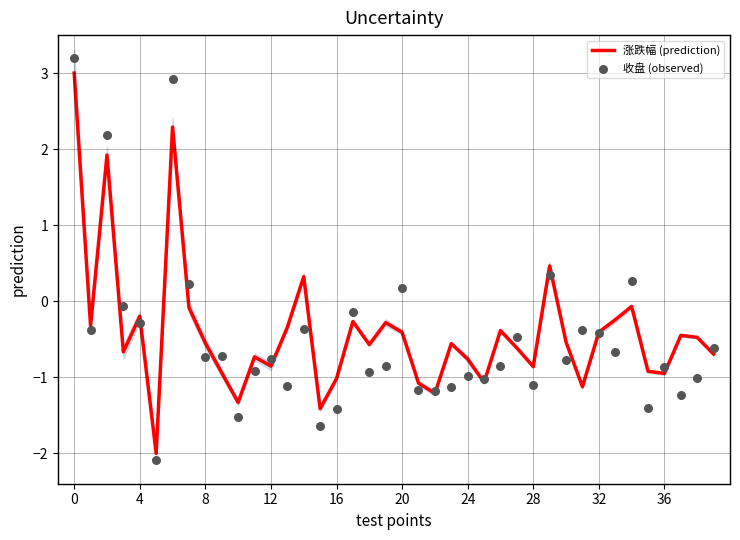

Which series contains the lowest Y value?

收盘 (observed)